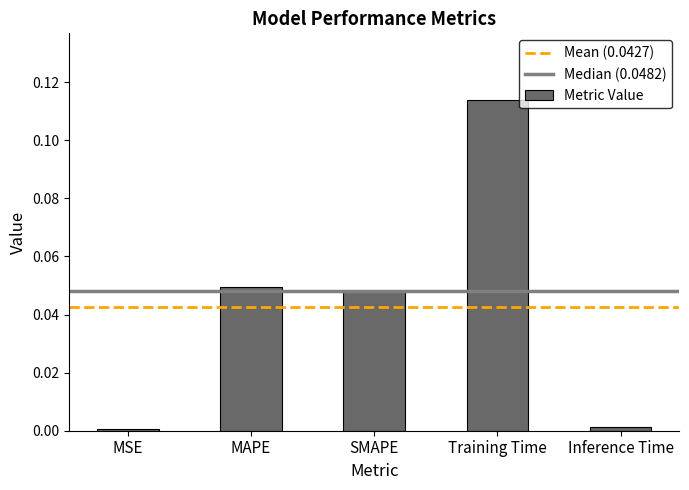

Which has a higher value, SMAPE or Inference Time?

SMAPE